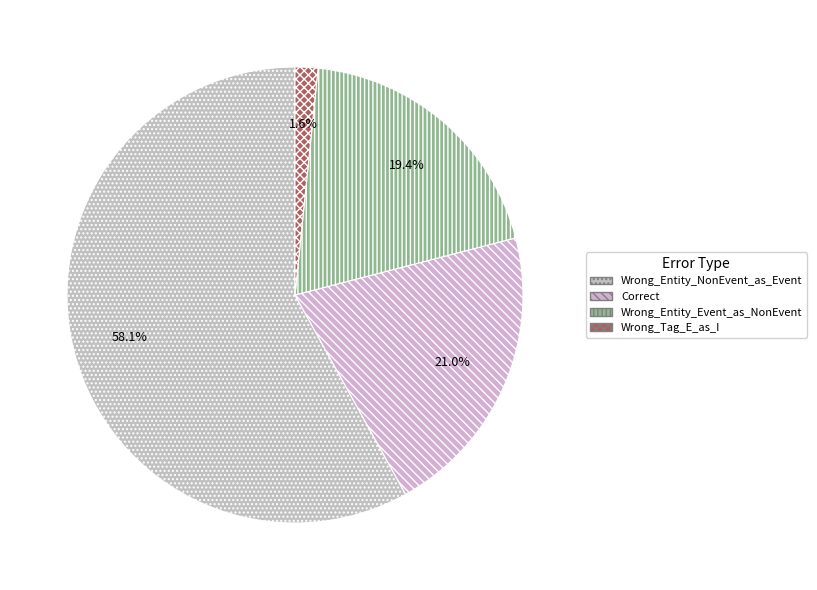

Which category has the smallest portion of the pie?

Wrong_Tag_E_as_I